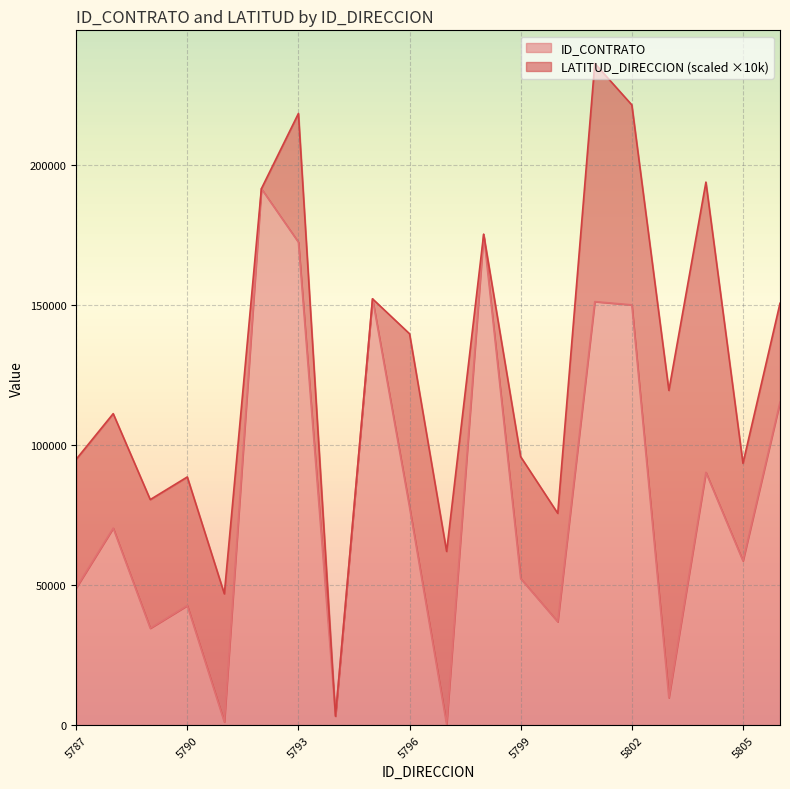

What is the average value?

81801